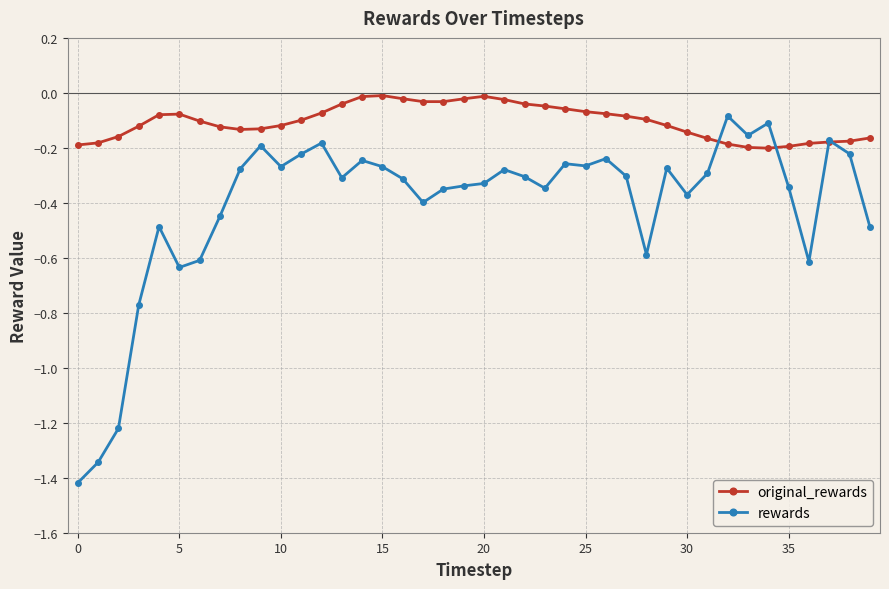

Rank the series by their average value, from highest to lowest.

original_rewards, rewards